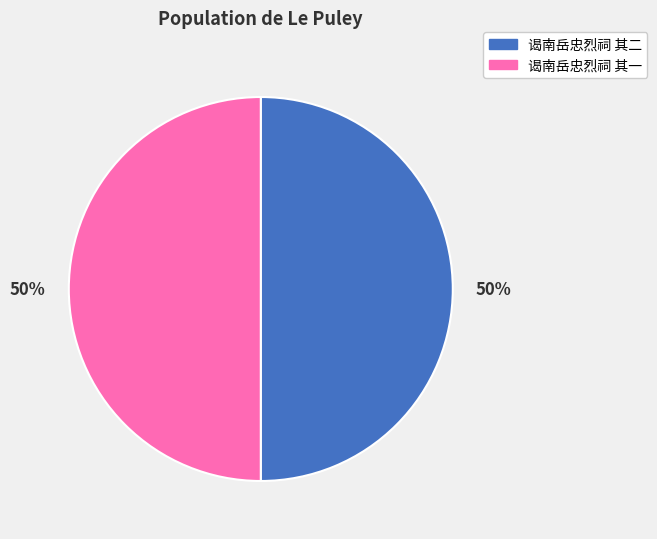

Which category has the biggest portion of the pie?

谒南岳忠烈祠 其二